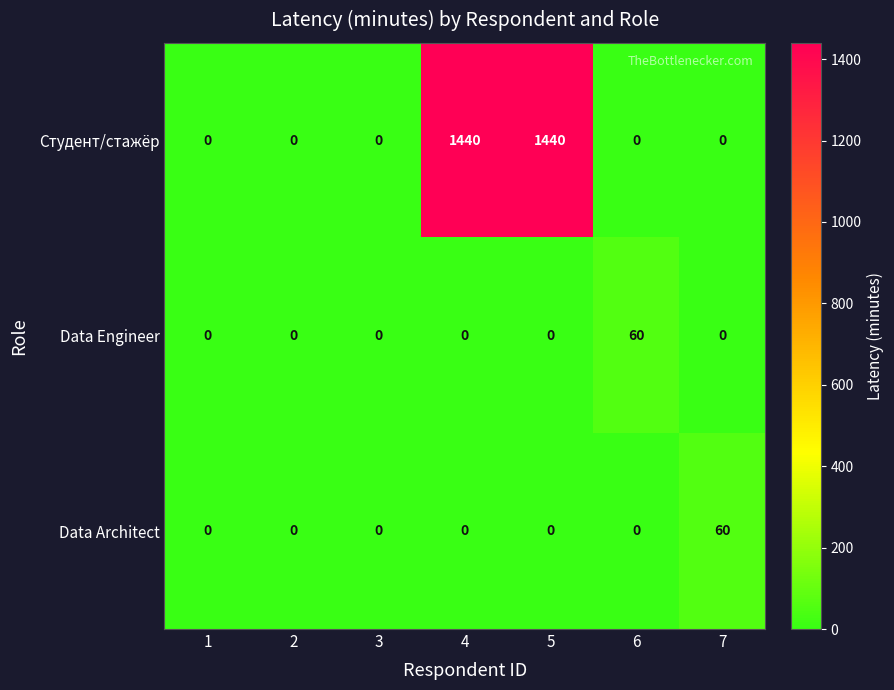

Which category has the highest value in the Data Engineer series?

6